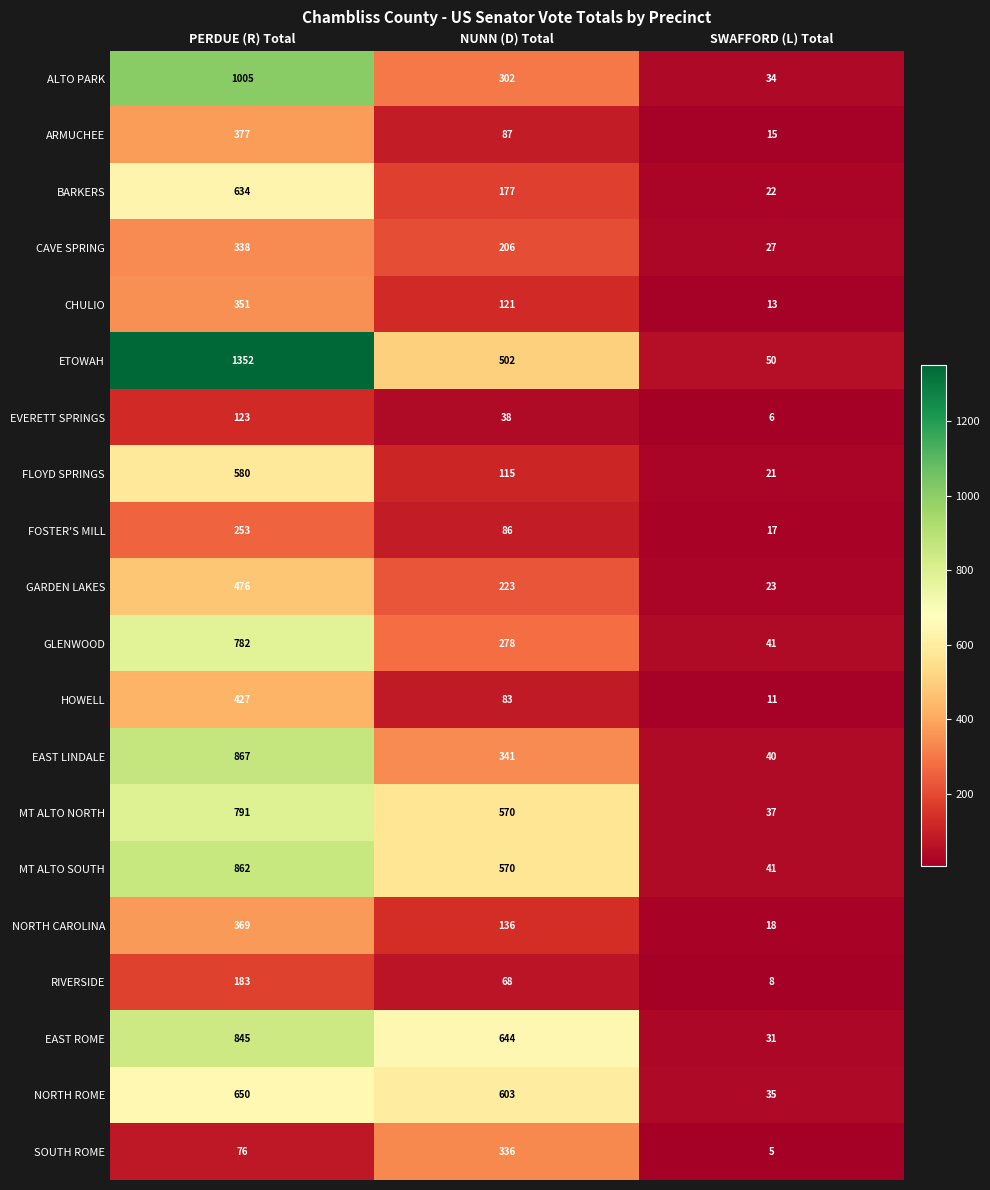

What is the smallest value displayed?

5